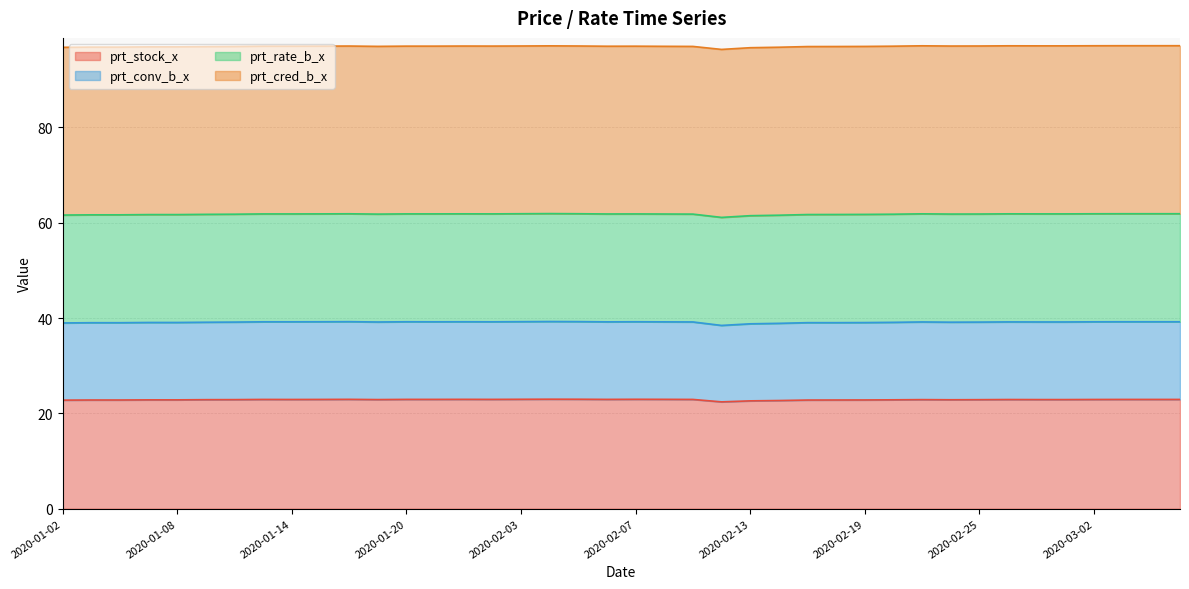

What is the highest value of the prt_stock_x series?

23.0